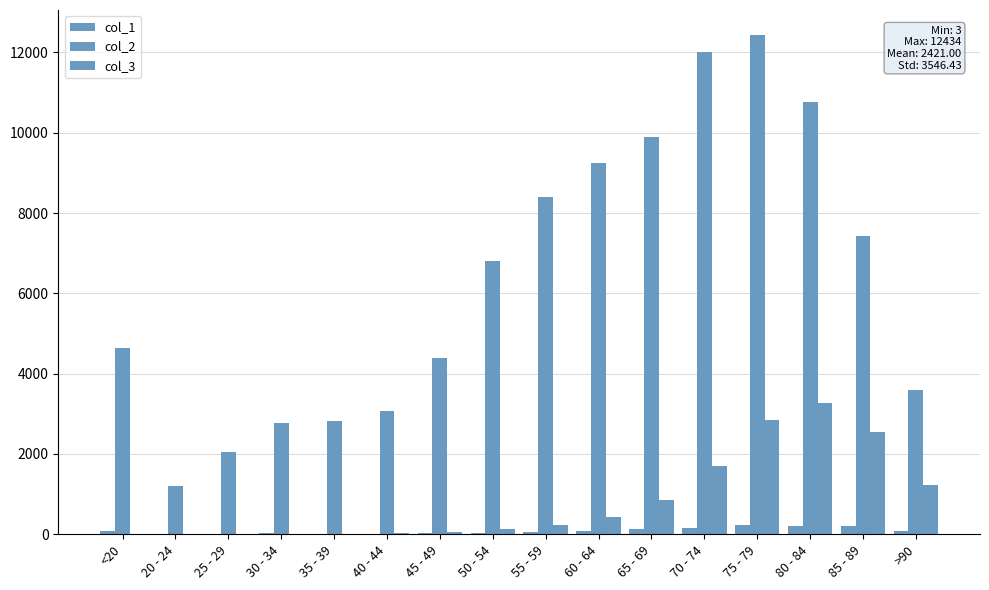

How many series are shown in this chart?

3